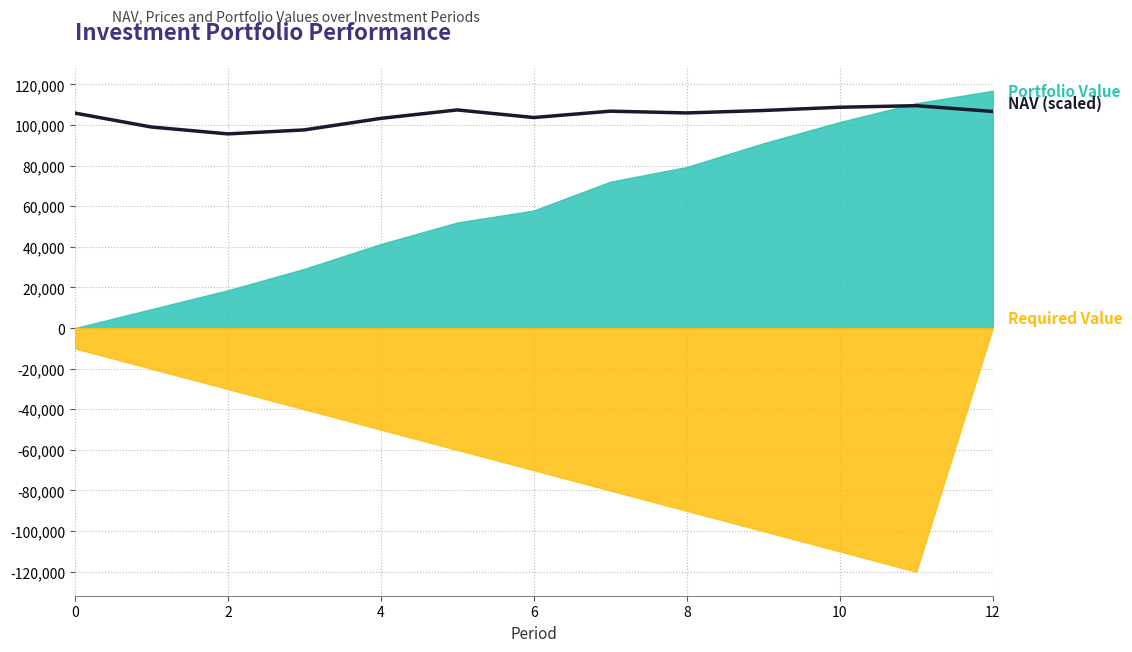

Does the chart have visible grid lines?

Yes